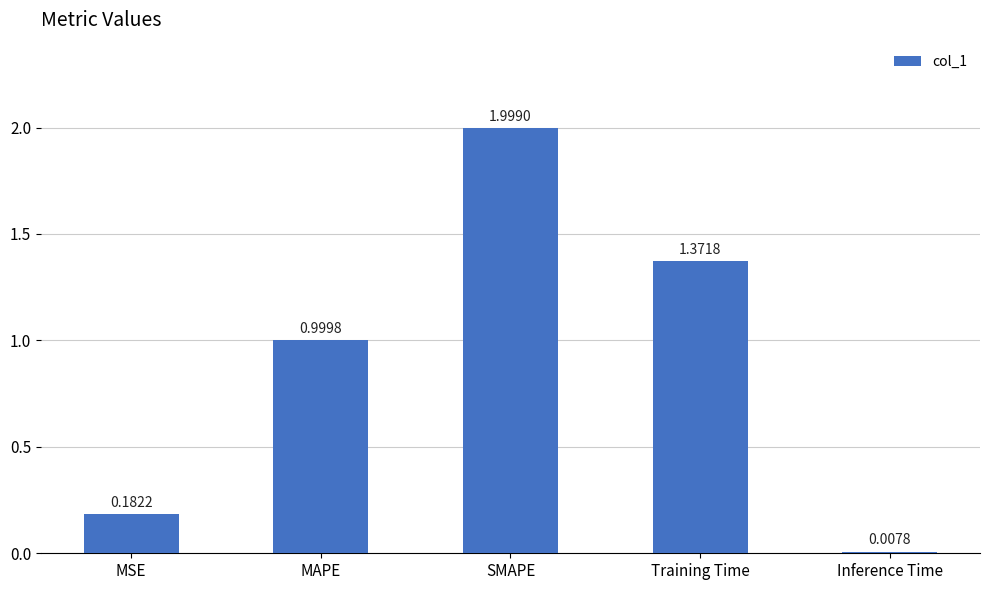

Count the number of categories in the chart.

5